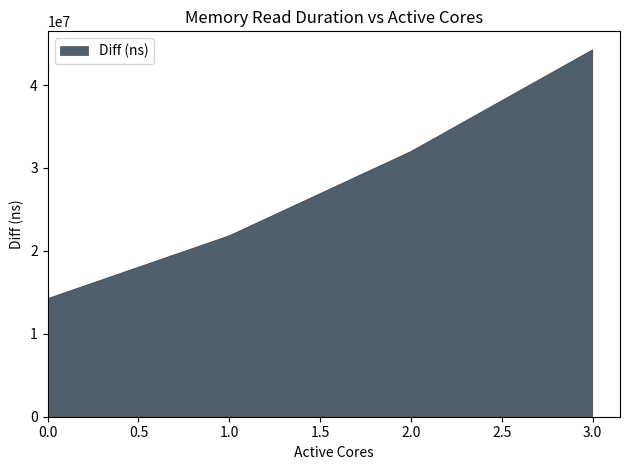

What is the value of the 4th point from the left?

44261633